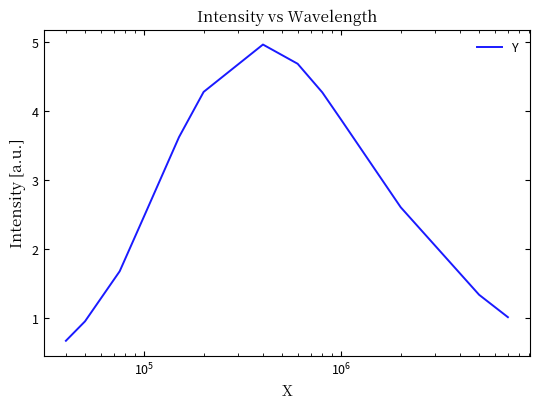

What is the greatest value displayed?

5.0